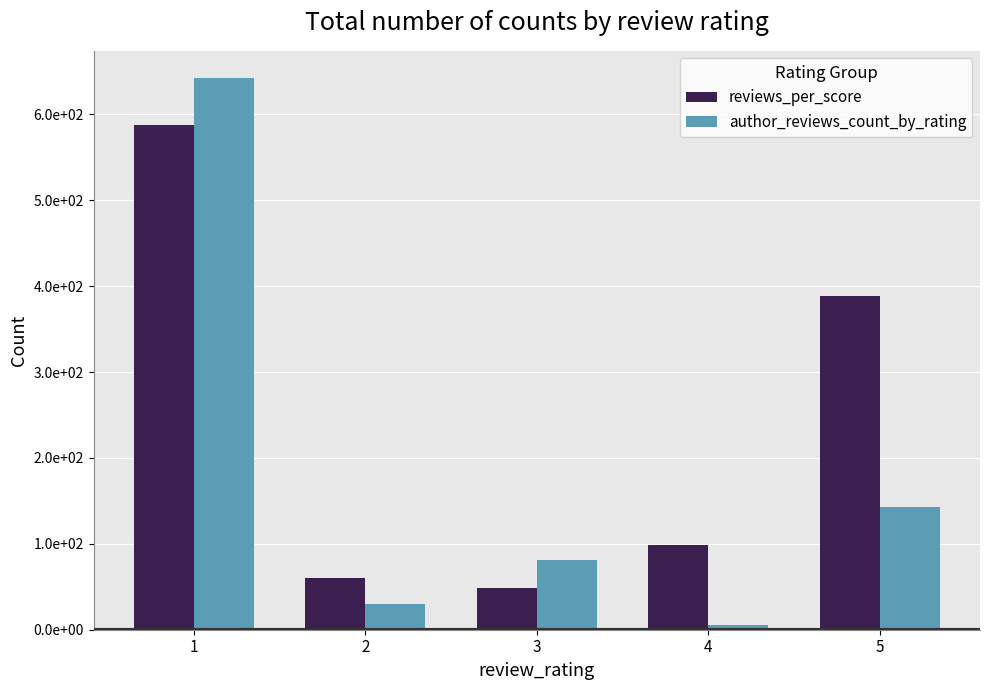

Are the bars horizontal?

No